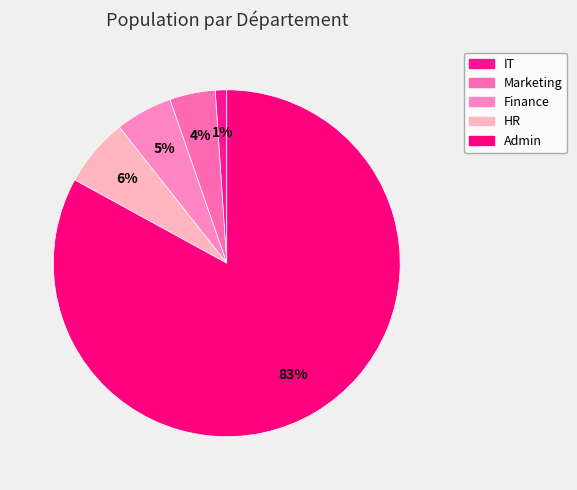

Does any single category account for the majority?

Yes